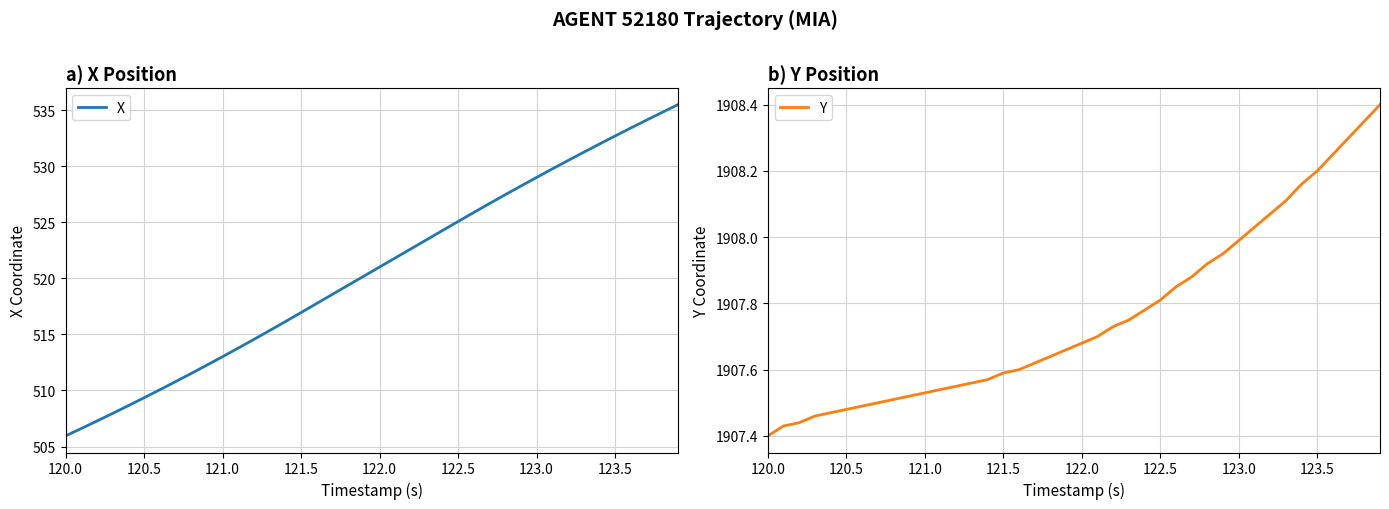

What is the sum of all X values?

20825.4